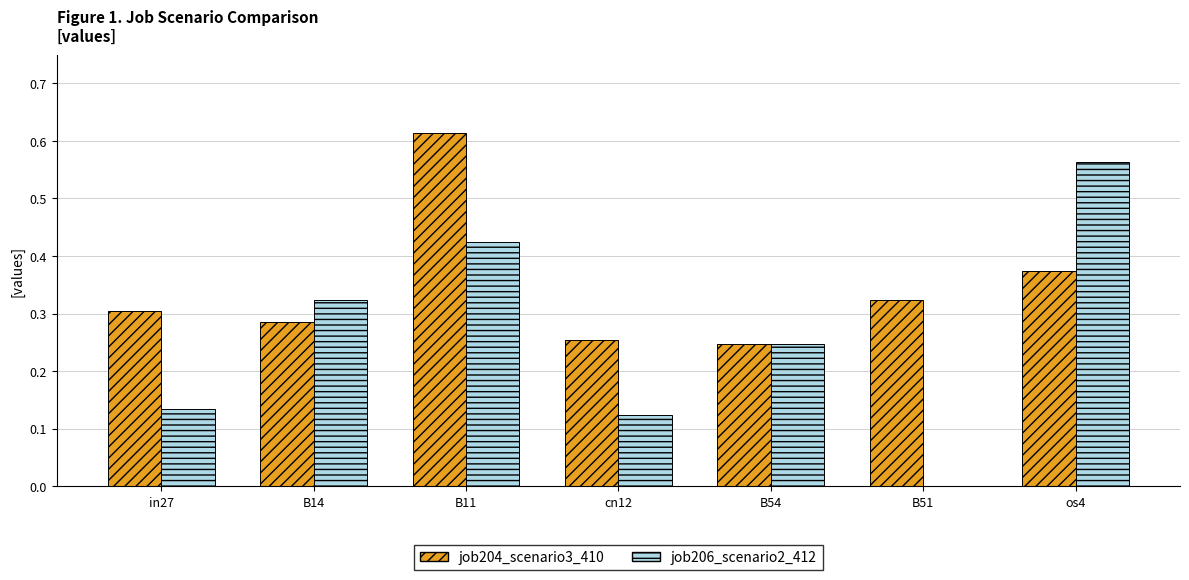

How many groups of bars are there?

7